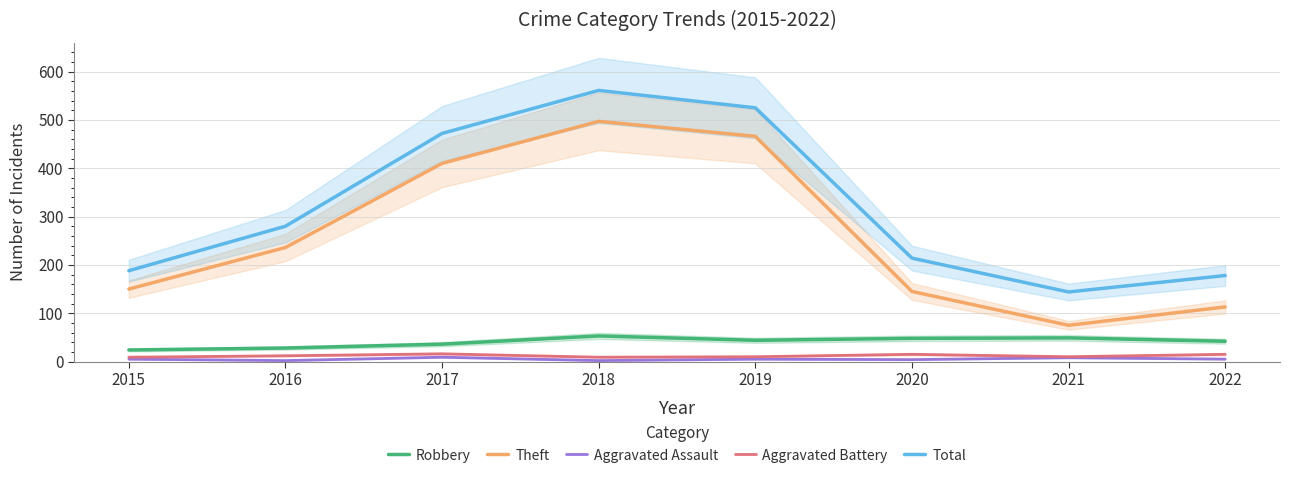

Where is the first local maximum for Aggravated Assault?

2017